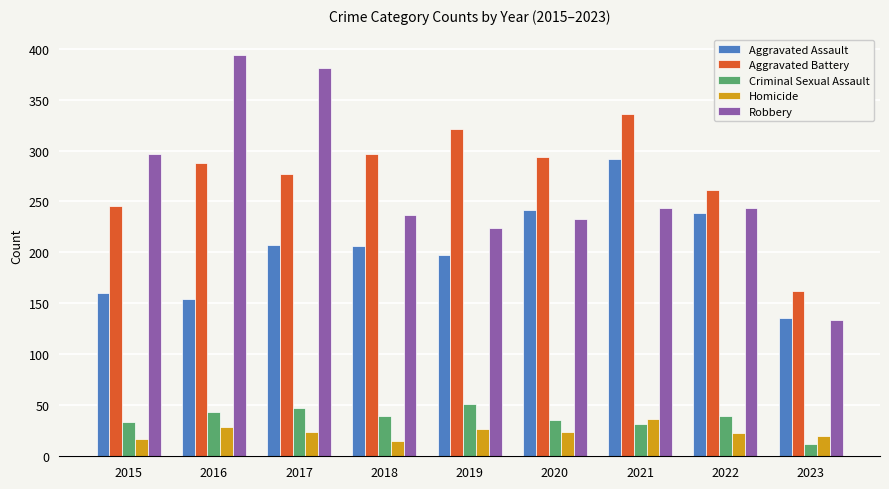

The value of Criminal Sexual Assault at 2015 is 34. True or false?

True